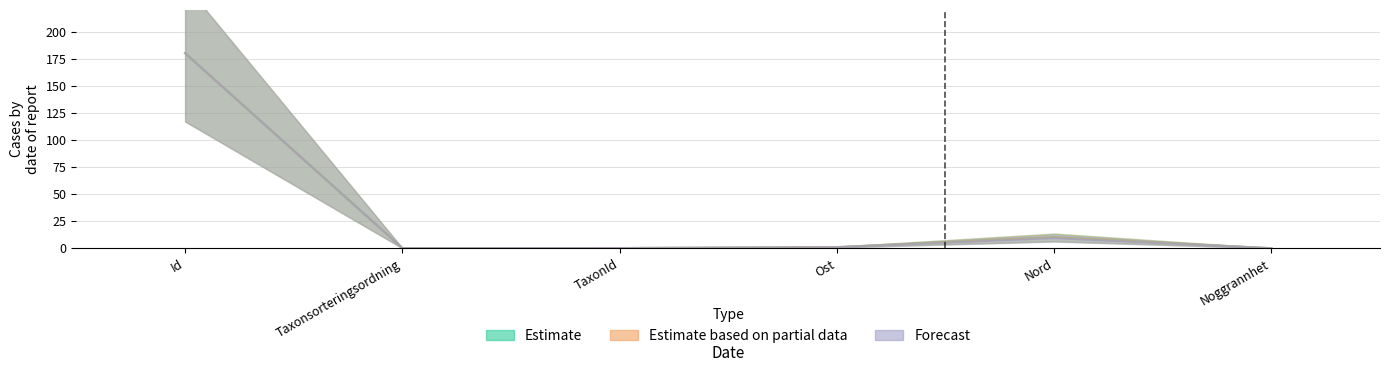

Reading left to right, transcribe all the data shown in this chart.

Estimate: 180.0	0.1	0.2	1.0	10.0	0.0
Estimate based on partial data: 180.0	0.1	0.2	1.0	10.0	0.0
Forecast: 180.0	0.1	0.1	1.0	9.3	0.0